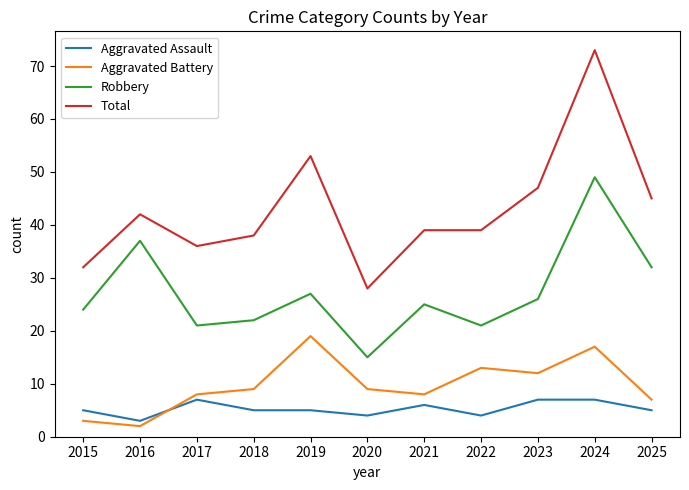

True or false: Aggravated Assault has a value of 5 at 2019.

True